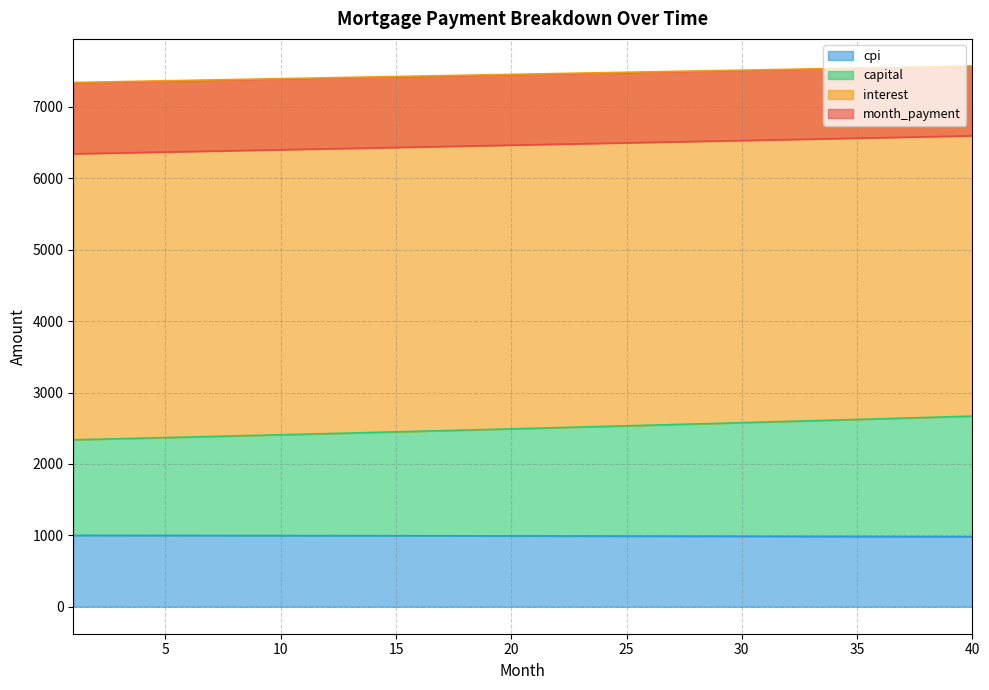

Count the number of data series in this chart.

4